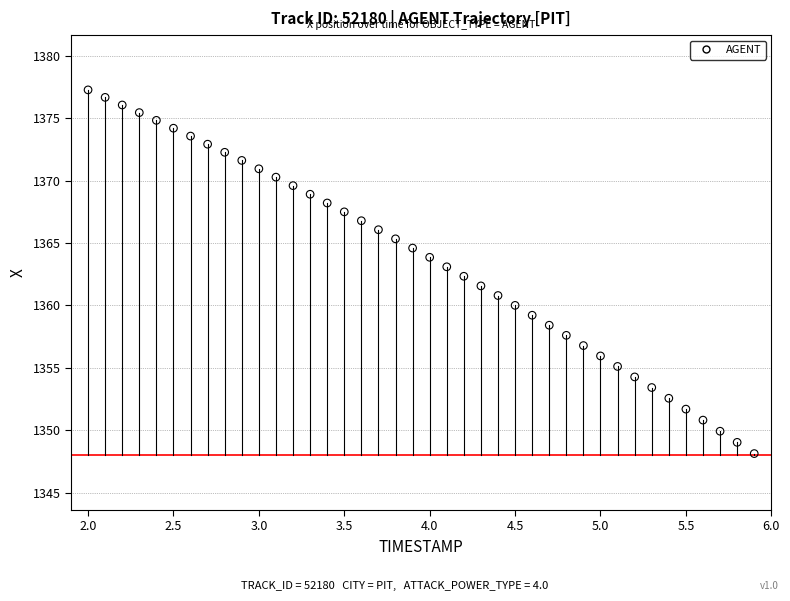

What is the range of Y values (max minus min)?

29.1